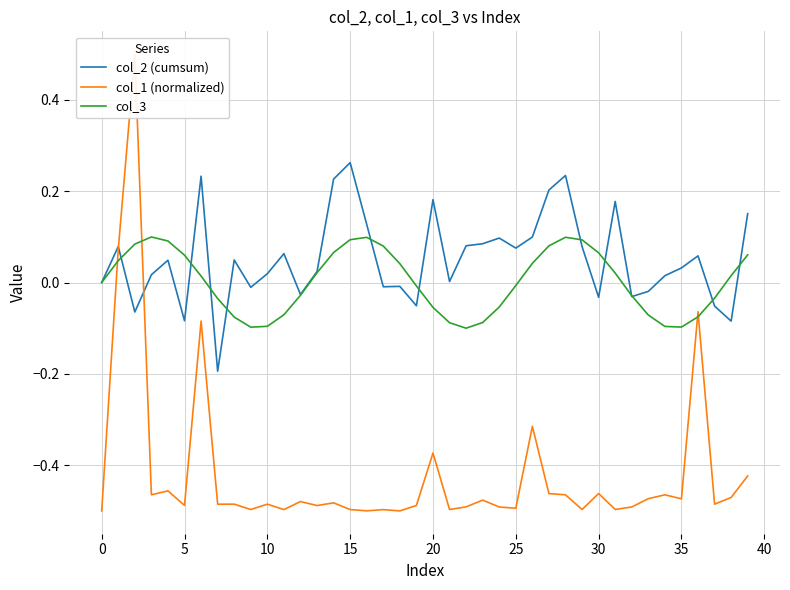

True or false: col_3 and col_1 (normalized) intersect in this chart.

True